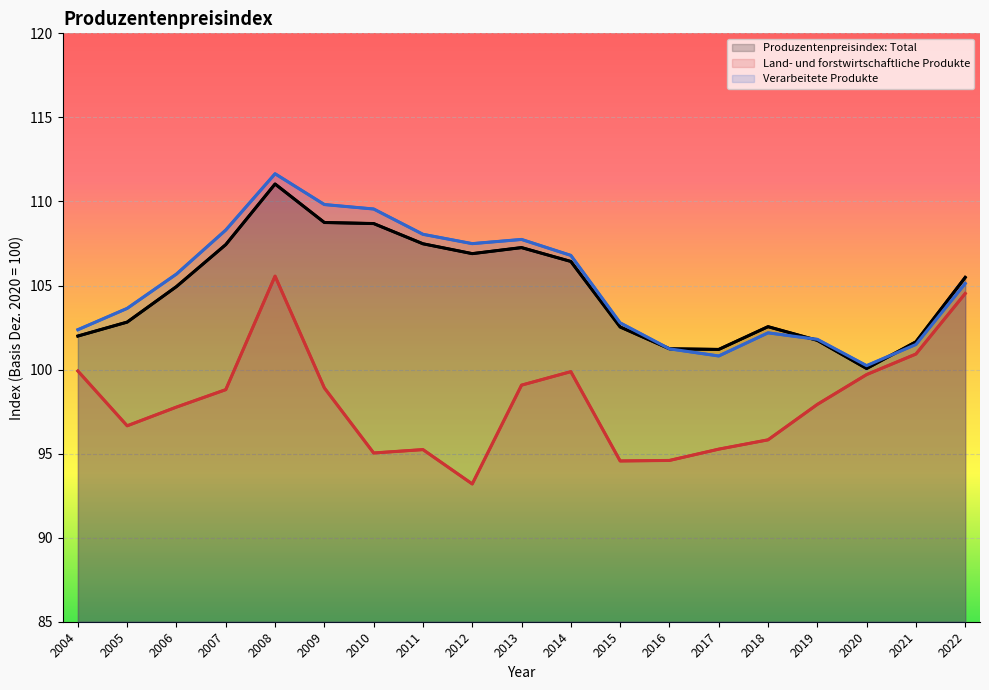

In Verarbeitete Produkte, how many points are higher than both neighbors (excluding endpoints)?

3